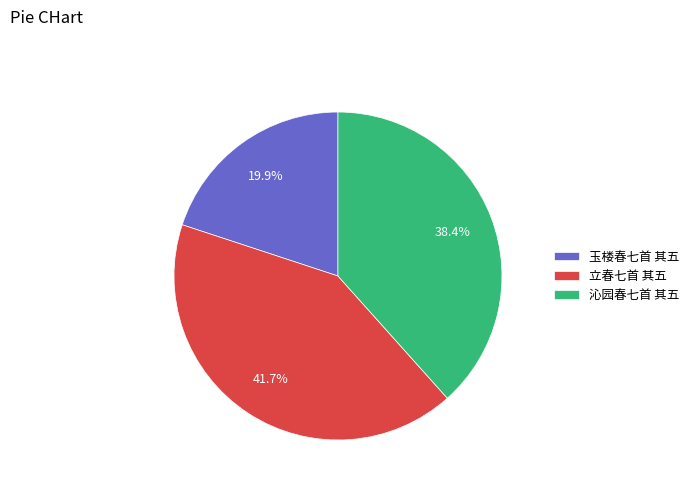

What is the ratio of the value at 玉楼春七首 其五 to the value at 立春七首 其五?

0.5